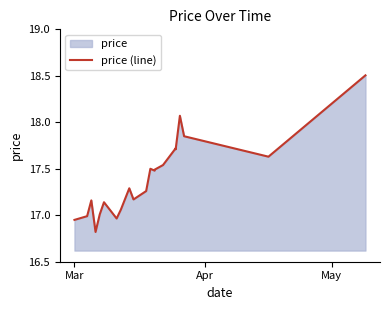

Reading left to right, what are all the values shown in this chart?

17.0	17.0	17.2	16.8	17.0	17.1	17.0	17.1	17.3	17.2	17.3	17.5	17.5	17.5	17.5	17.7	17.7	18.1	17.9	17.6	18.5